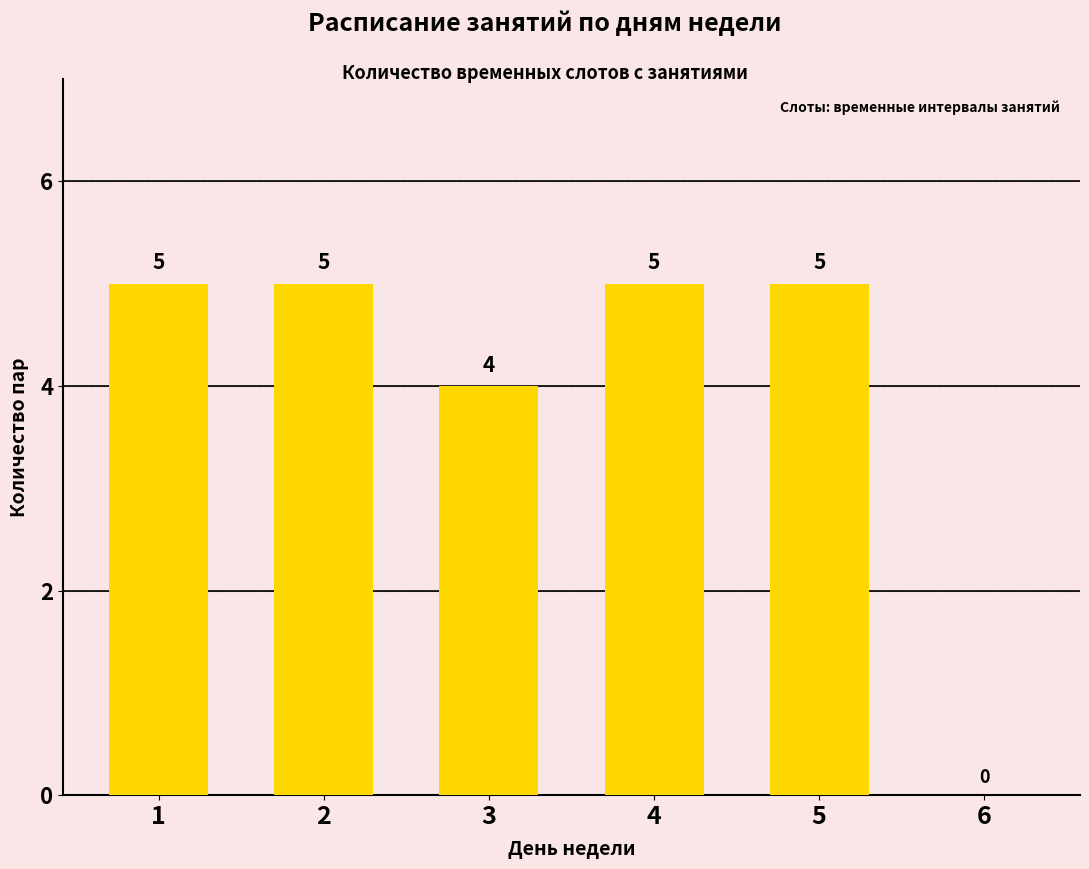

Are the bars horizontal?

No